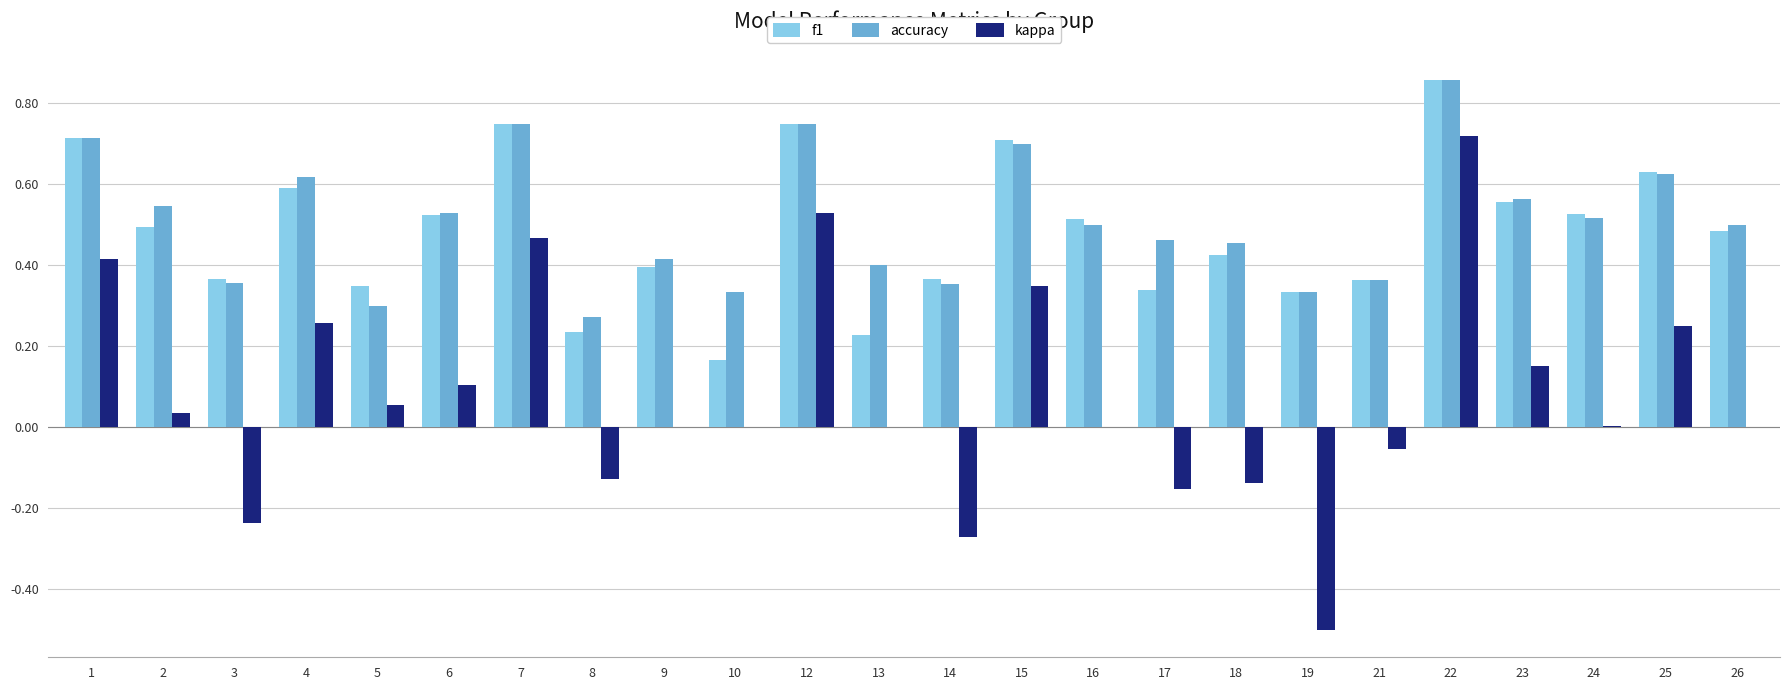

What are all the series names shown in the legend?

f1, accuracy, kappa